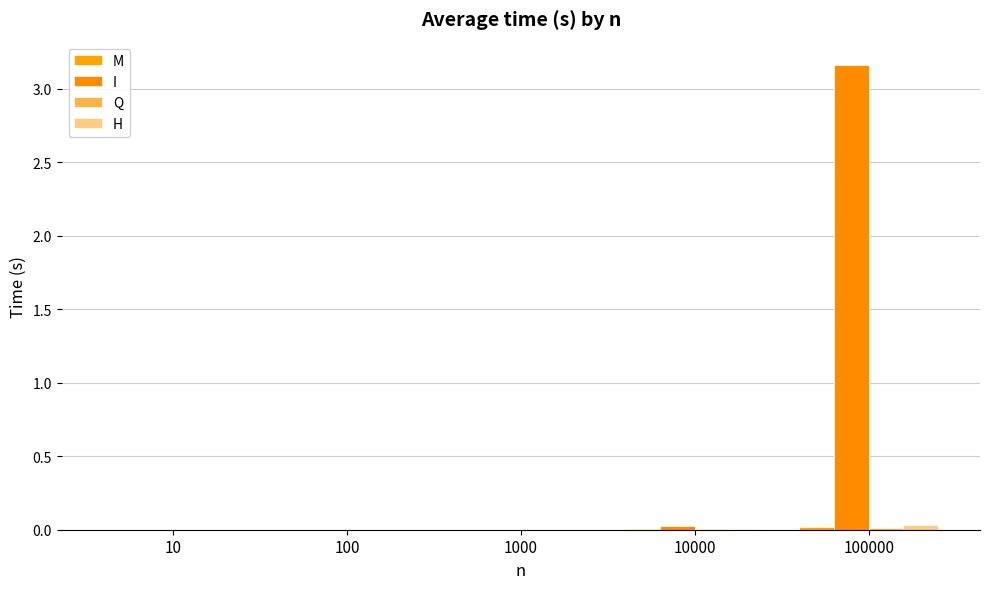

Between 10000 and 100000, which series saw the biggest shift?

I